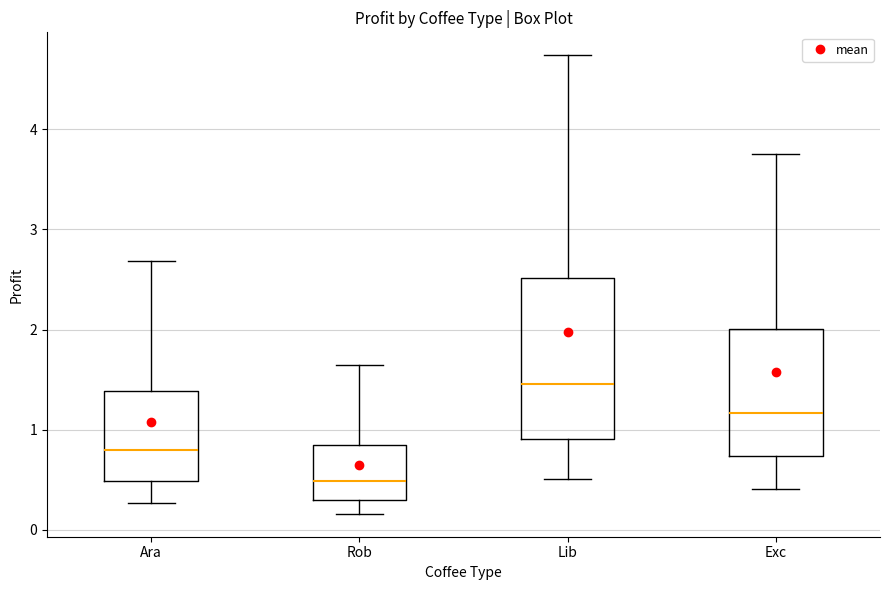

Which box is the tallest, from its lower edge to its upper edge?

Lib